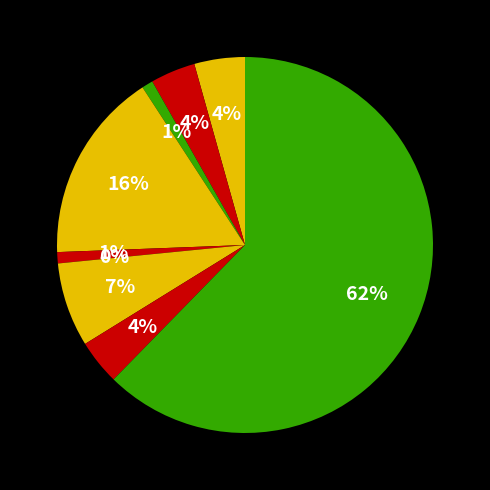

To the nearest percent, what is the difference between the largest and smallest slice percentages?

62%